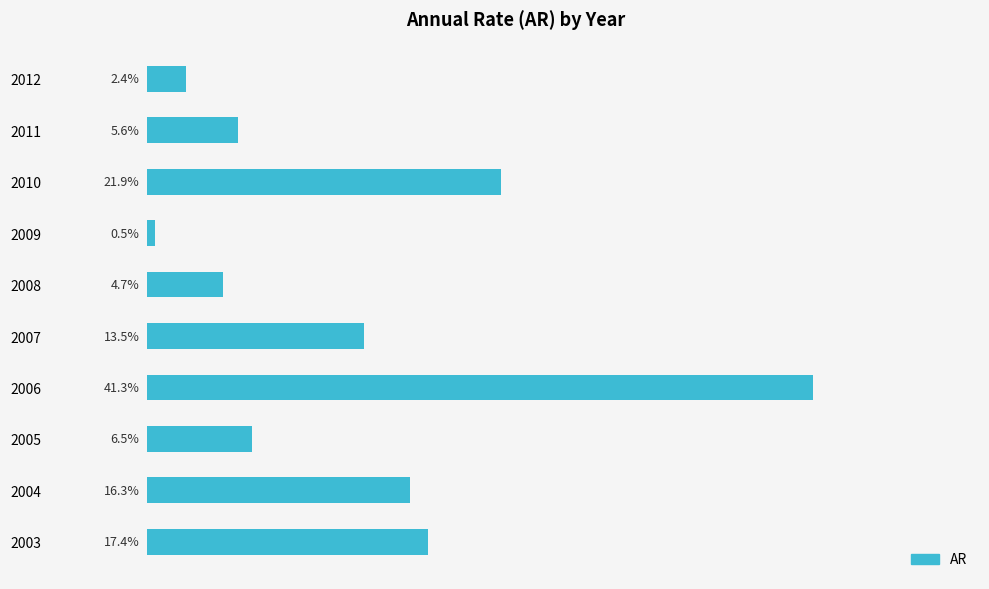

Does the chart contain any negative values?

No